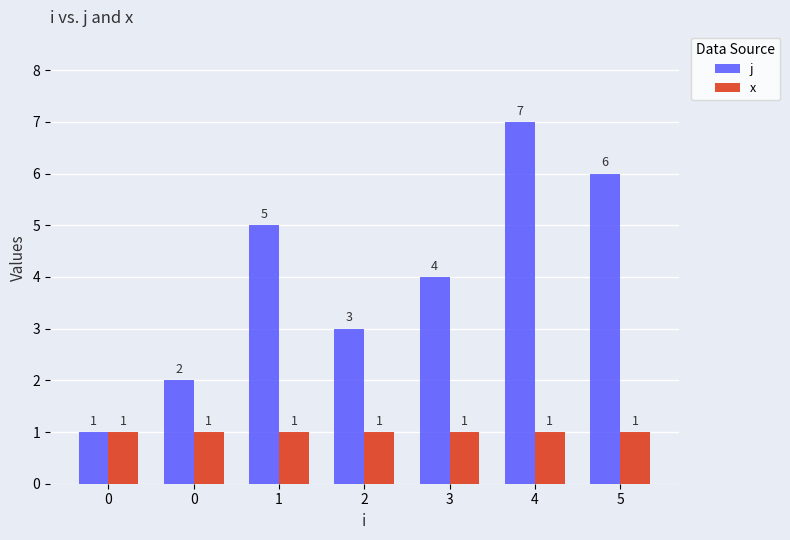

Between 0 and 3, which is larger?

3